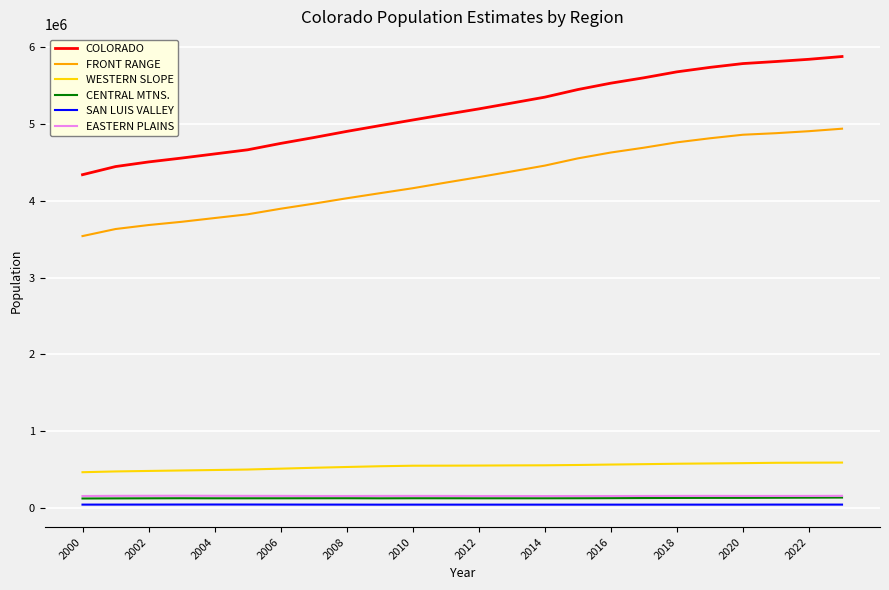

Which series has the widest spread of values?

COLORADO